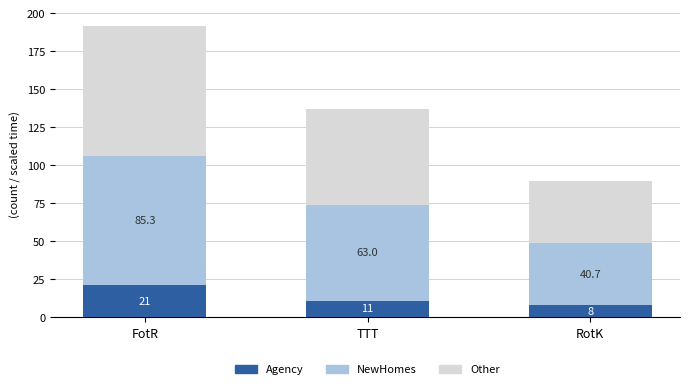

What is the highest value of the Agency series?

21.0